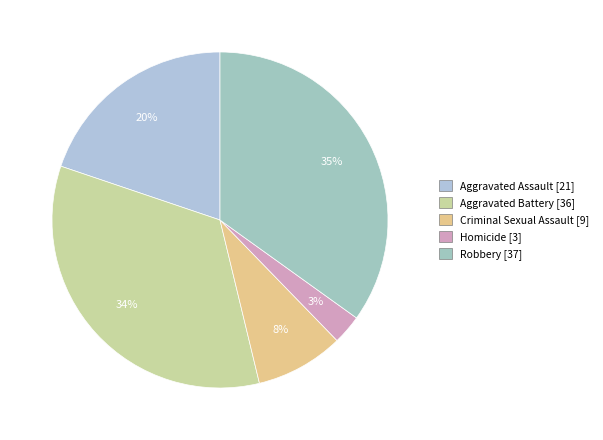

Which category has the biggest portion of the pie?

Robbery